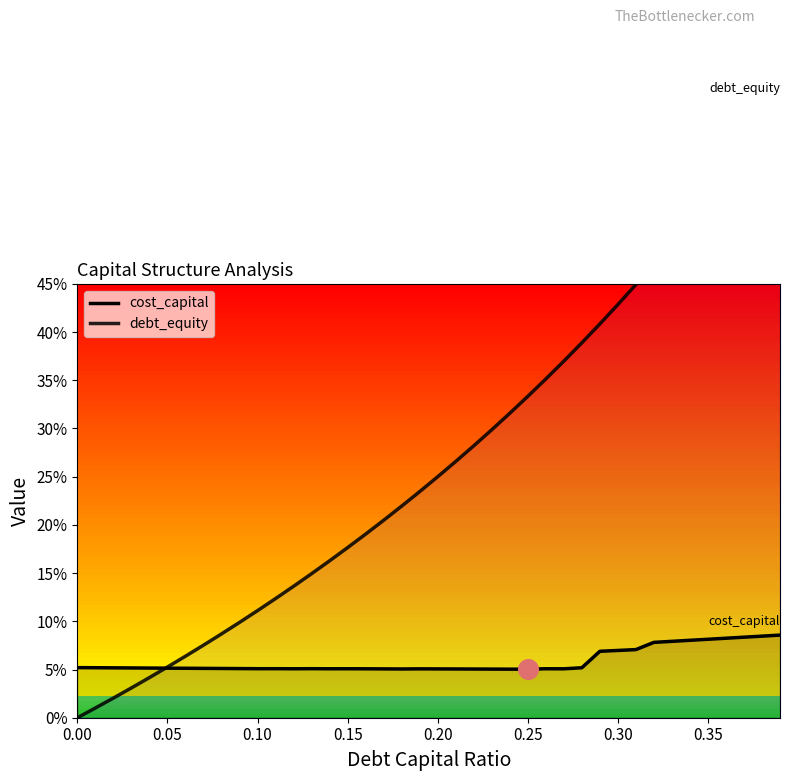

What is the total value across all series at 0.10?

0.2